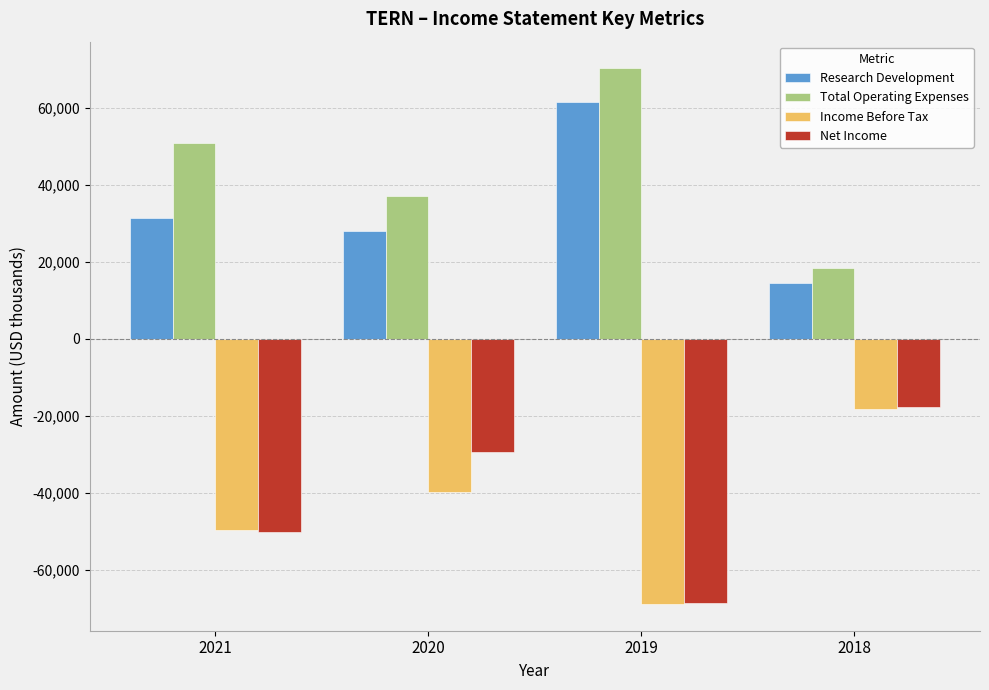

At which label does Total Operating Expenses reach its minimum?

2018